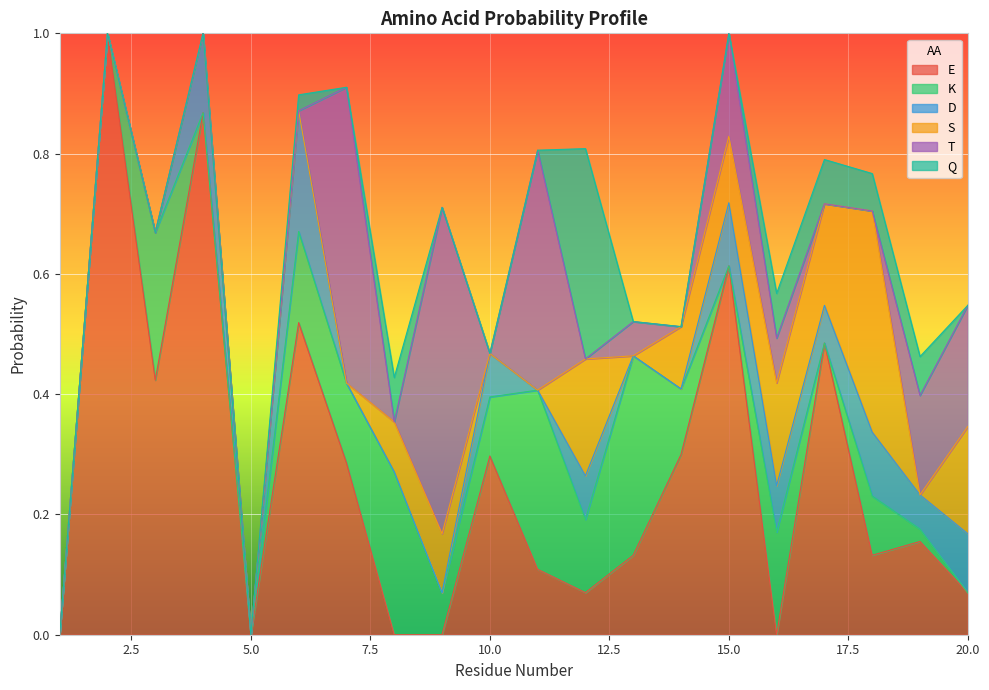

Rank the series at 20 from lowest to highest value.

K, Q, E, D, S, T